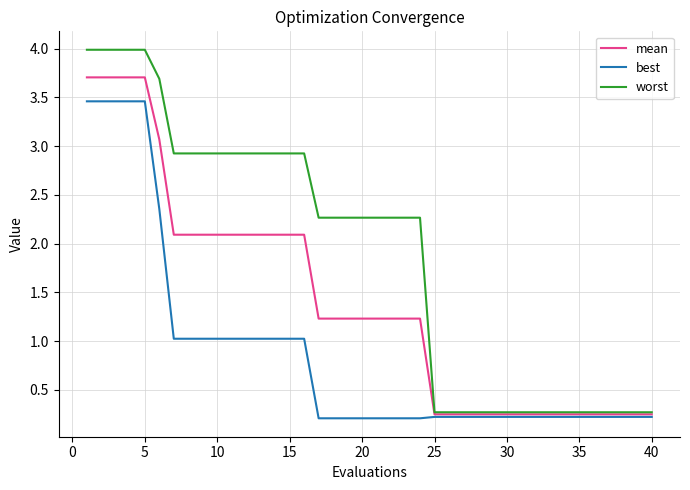

List the series in order of their peak value, lowest first.

best, mean, worst